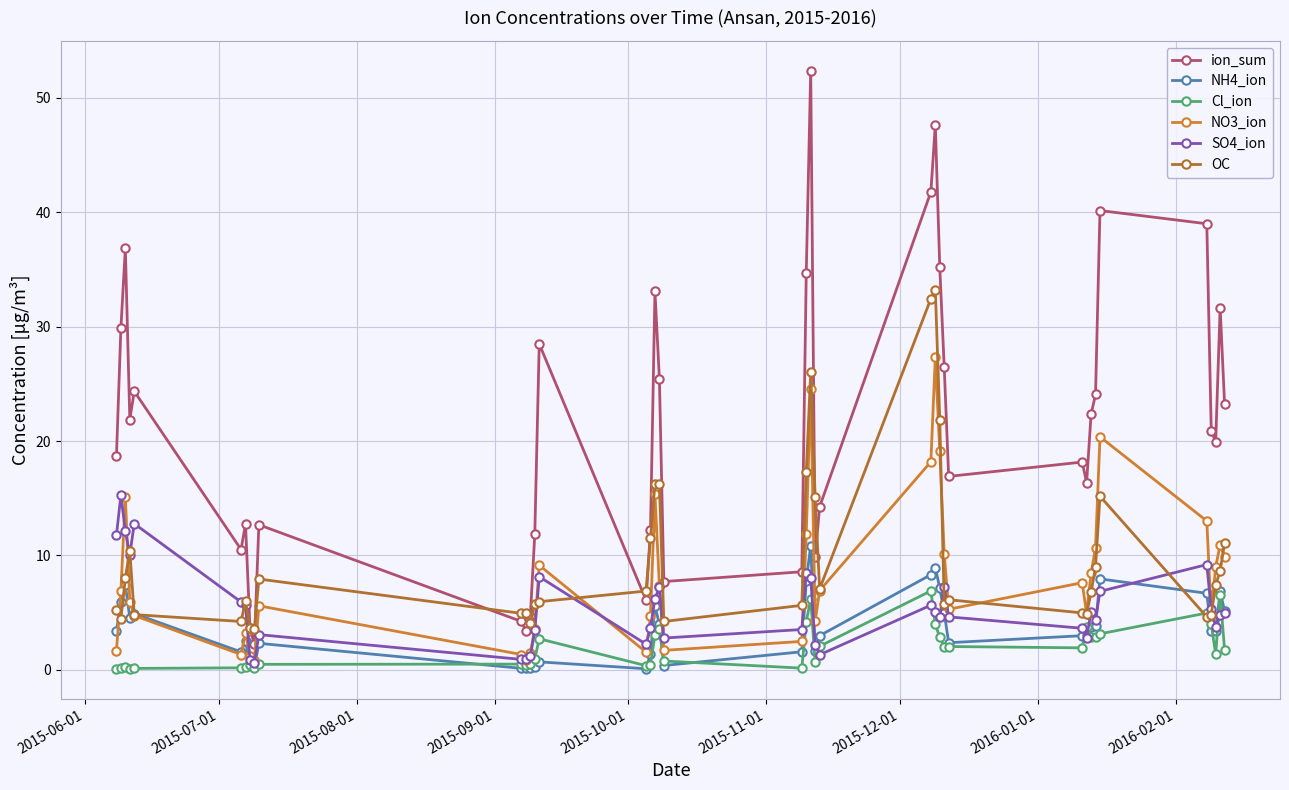

Does the chart have visible grid lines?

Yes